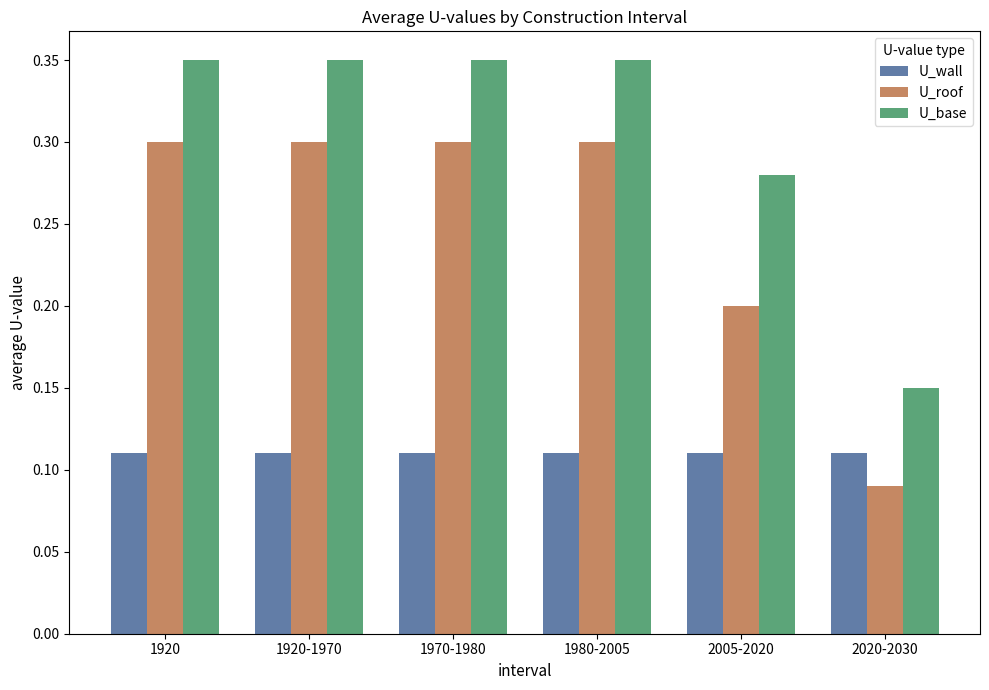

Is it true that U_roof equals 0.5 at 1920?

False